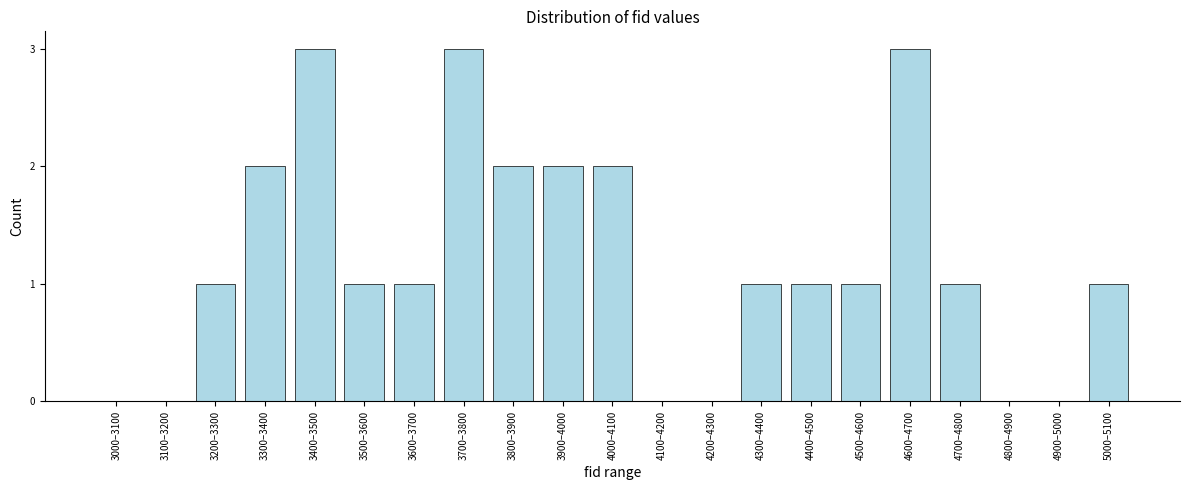

Reading left to right, extract all data points from this chart.

3000–3100=0	3100–3200=0	3200–3300=1	3300–3400=2	3400–3500=3	3500–3600=1	3600–3700=1	3700–3800=3	3800–3900=2	3900–4000=2	4000–4100=2	4100–4200=0	4200–4300=0	4300–4400=1	4400–4500=1	4500–4600=1	4600–4700=3	4700–4800=1	4800–4900=0	4900–5000=0	5000–5100=1